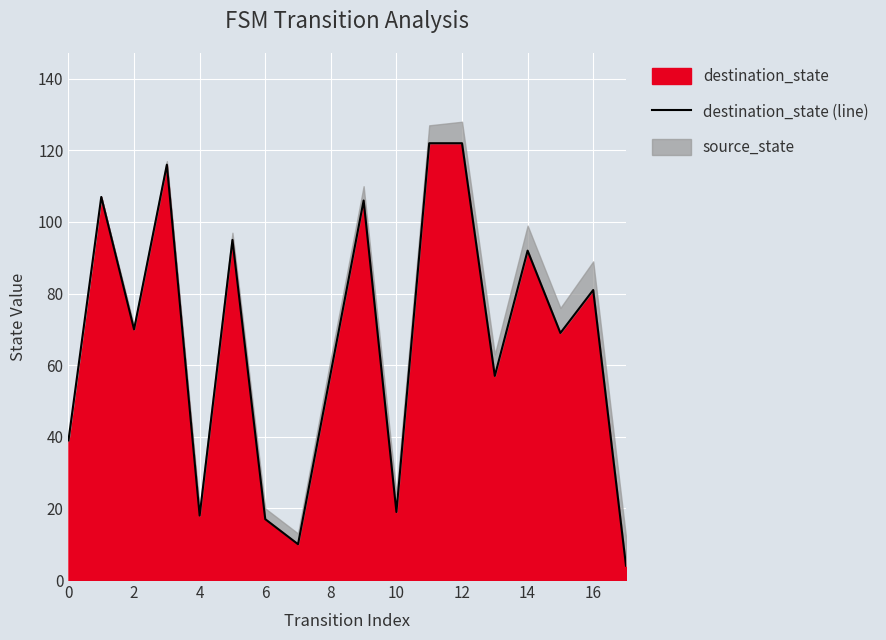

The value of destination_state at 10 is 30. True or false?

False